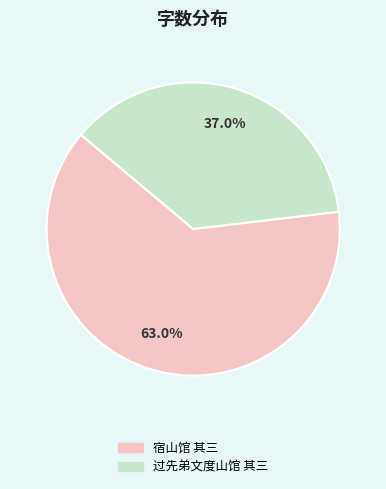

What percentage is NOT represented by 过先弟文度山馆 其三?

63.0%